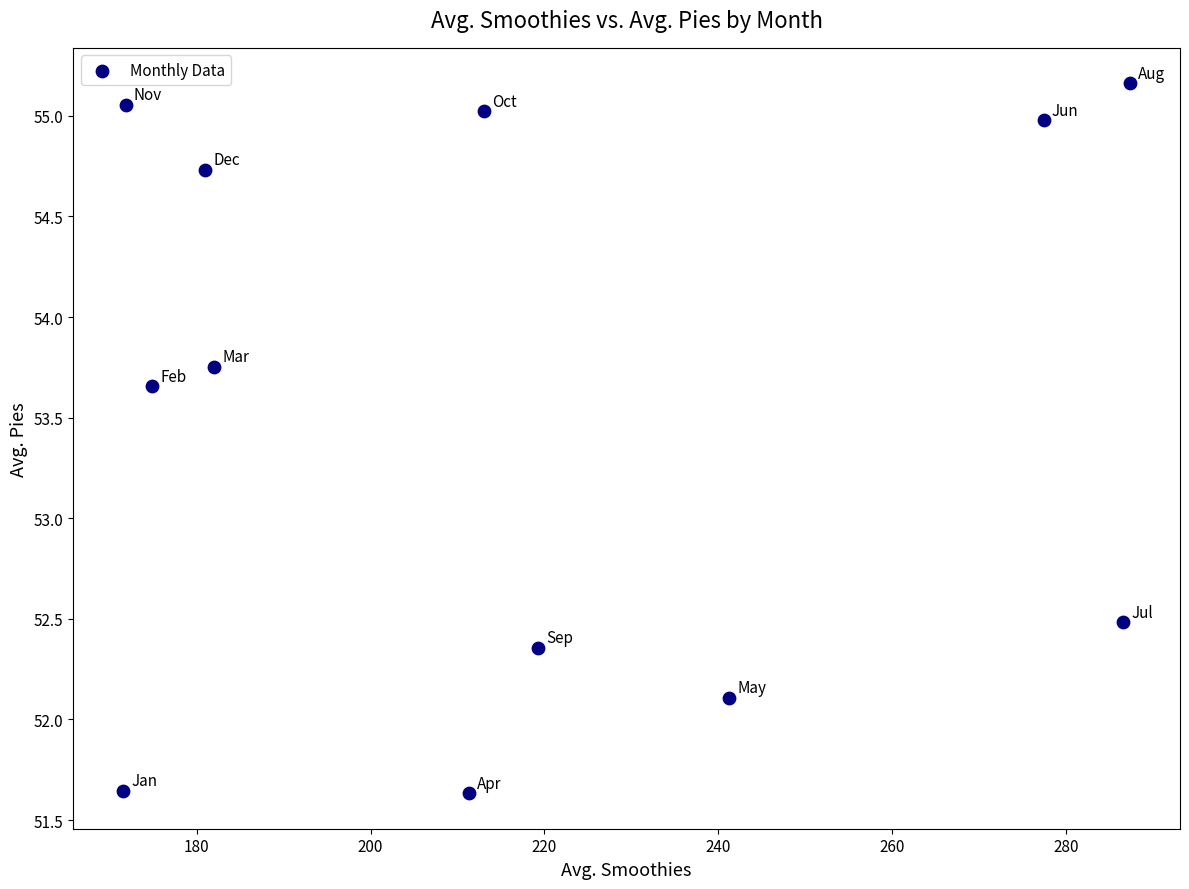

What is the average X value?

218.1